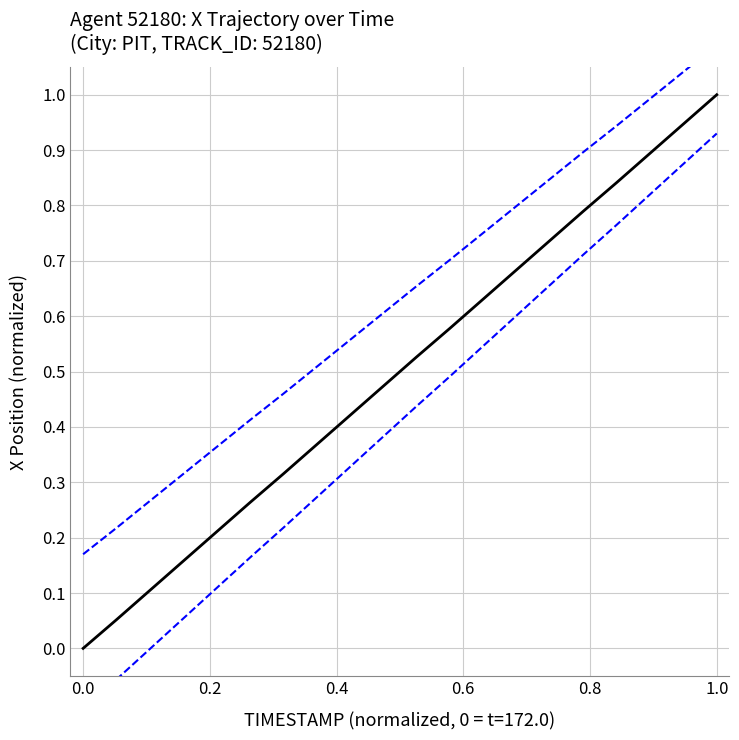

At which category is the sum across all series the highest?

1.0